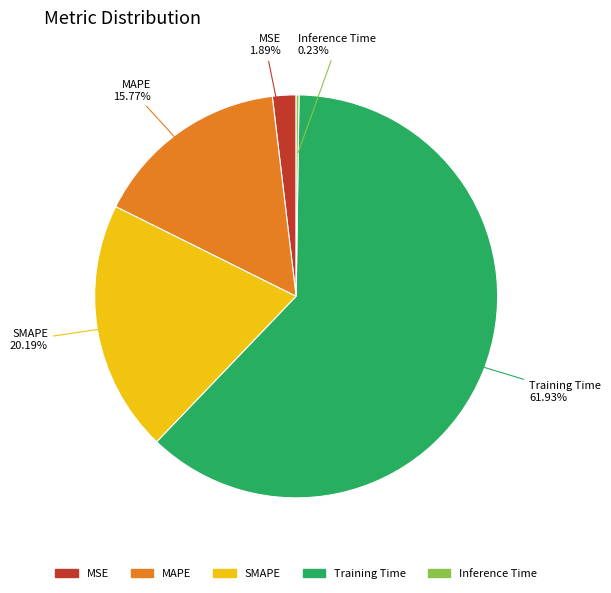

Which category accounts for the majority?

Training Time